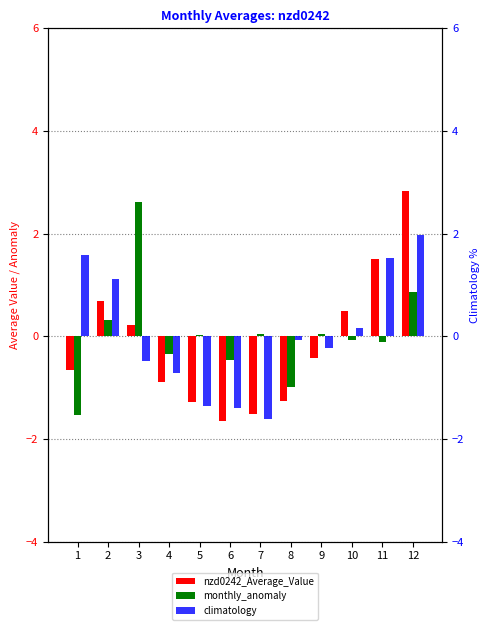

Between 3 and 11, which series saw the biggest shift?

monthly_anomaly